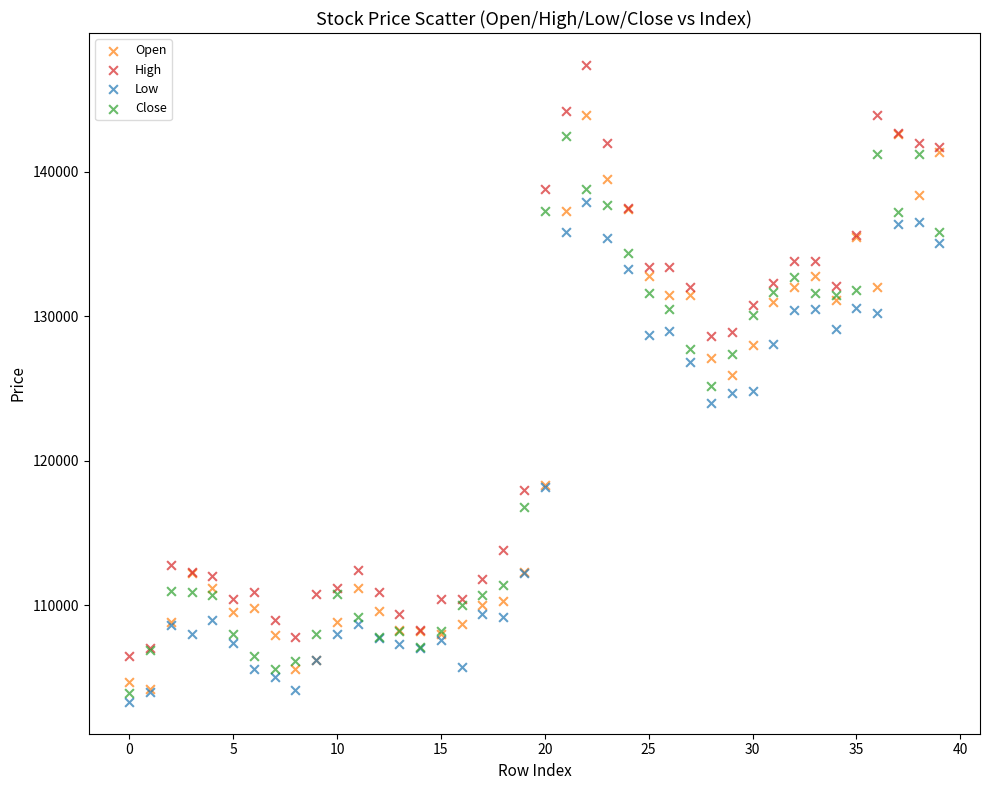

In the Close series, what Y value is closest to 123200?

125200